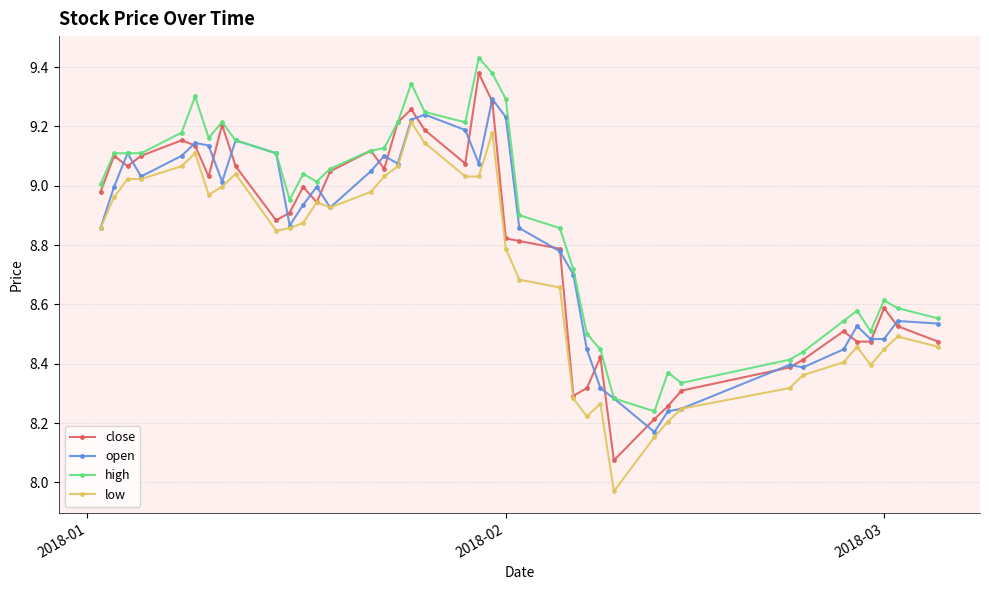

True or false: high and low cross at least once.

False